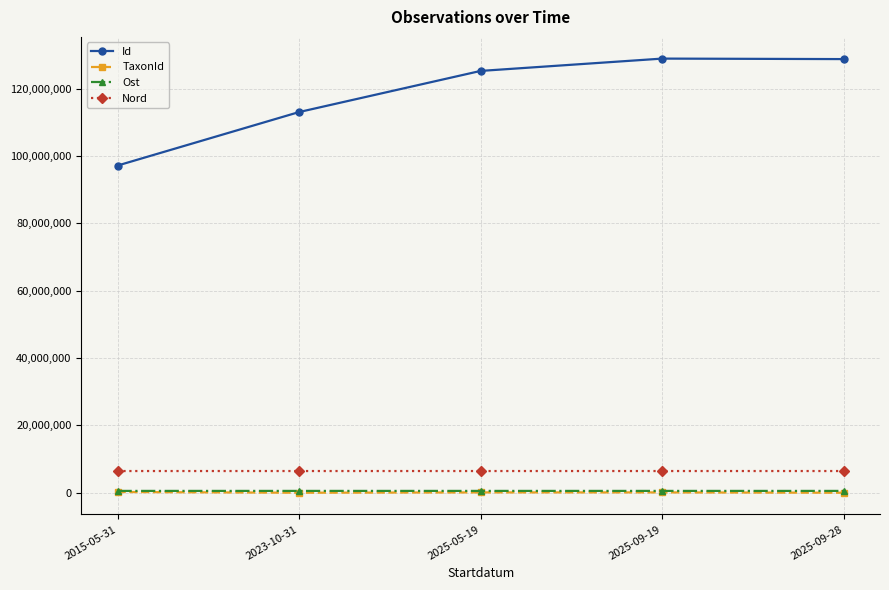

True or false: Id has more than 1 interior local peaks.

False